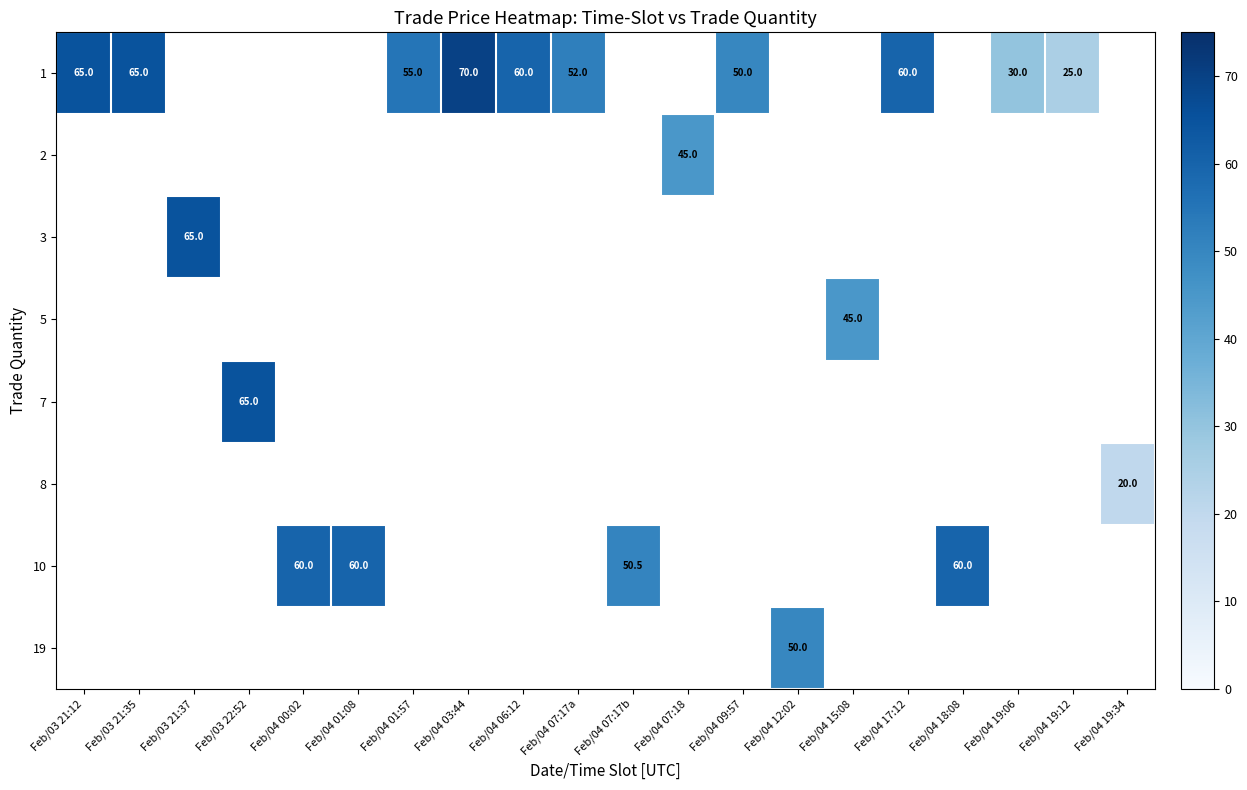

Which has a higher value, Feb/04 07:18 or Feb/04 00:02?

Feb/04 00:02